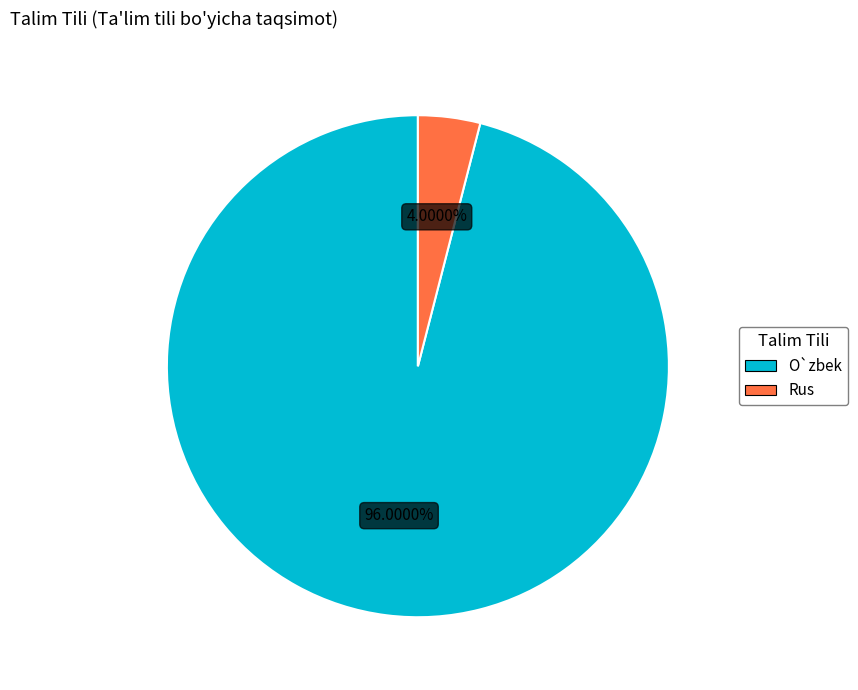

Is O`zbek the majority of the pie?

Yes